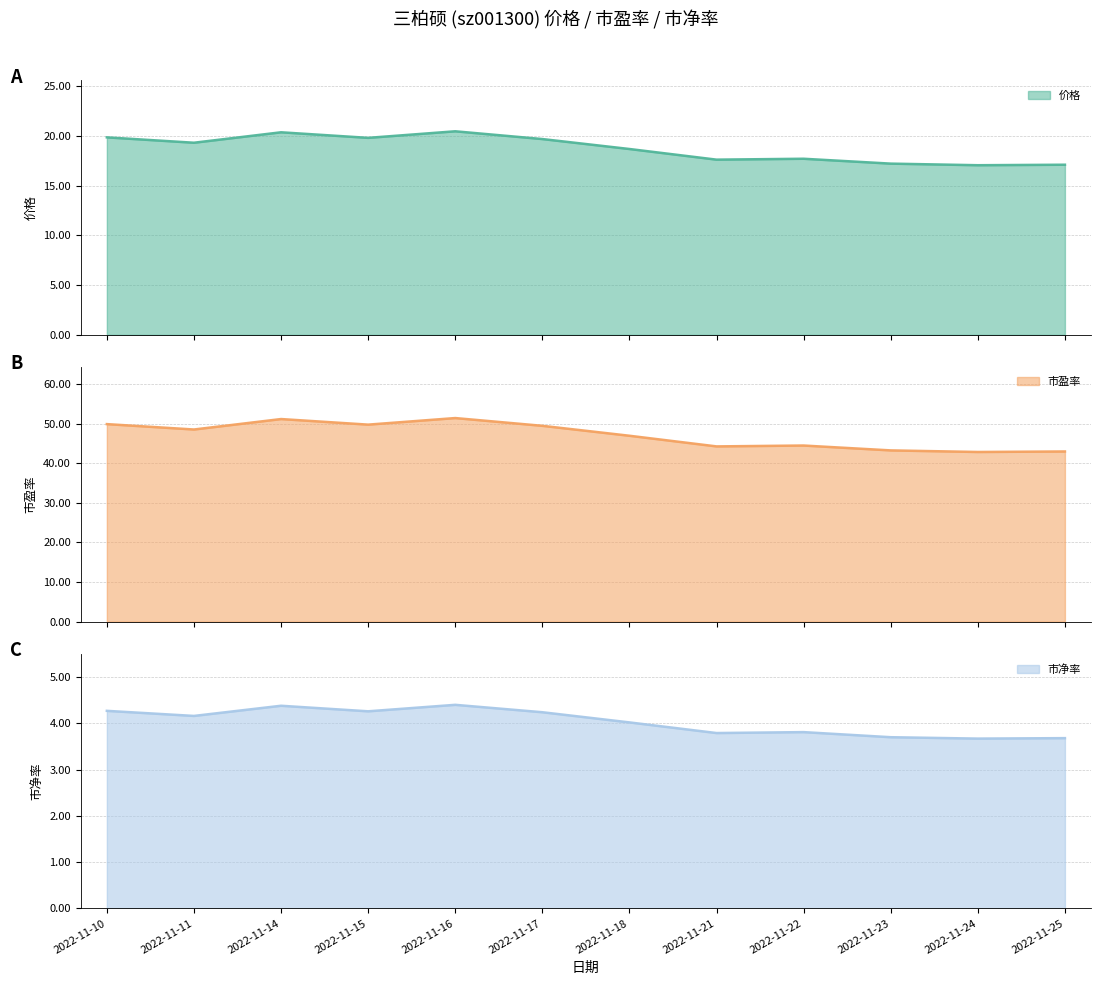

What is the lowest value of the 价格 series?

17.1